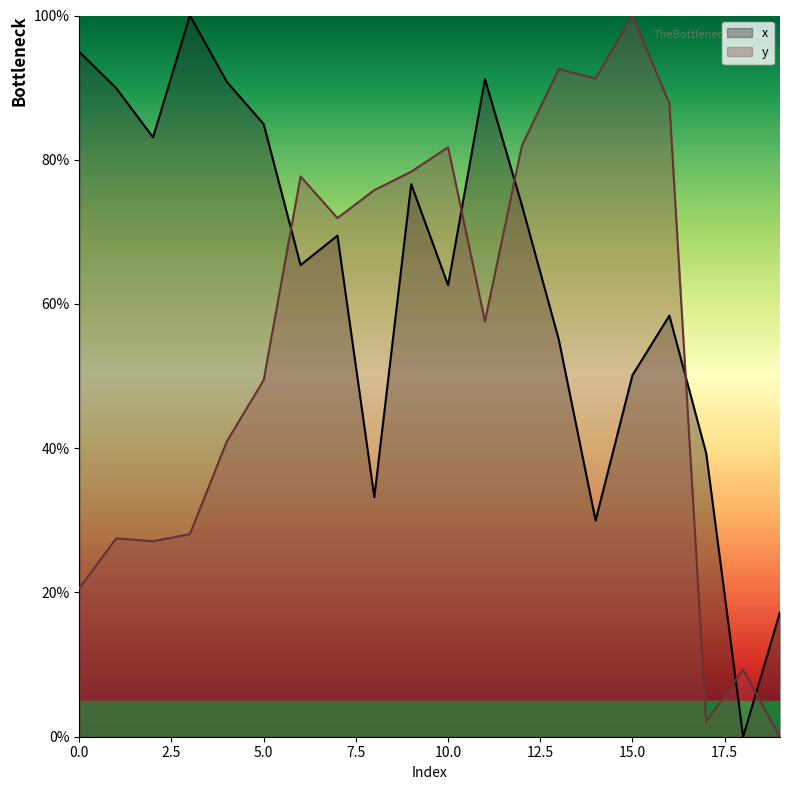

The x series shows 69.5 at 7. True or false?

True